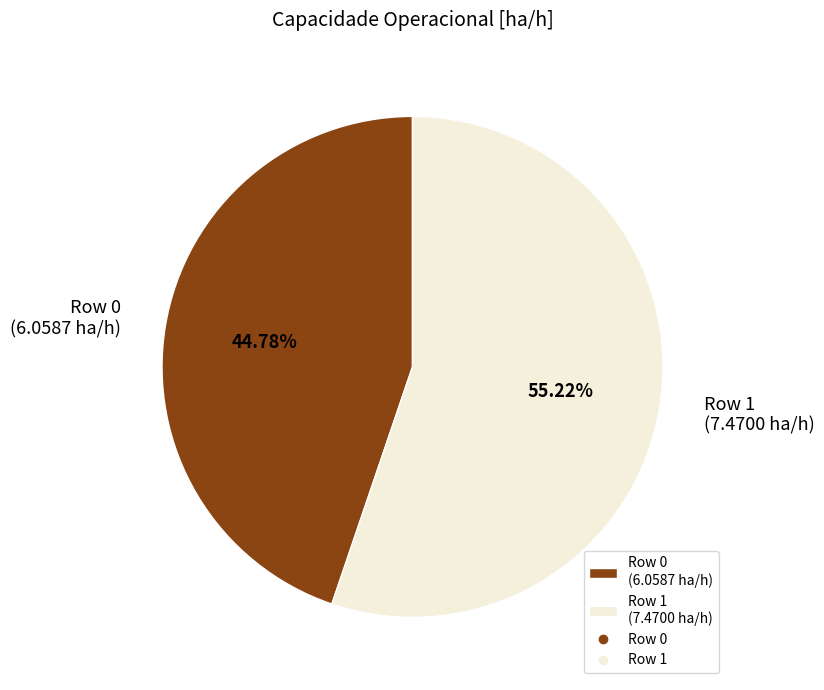

Between Row 0 and Row 1, which is larger?

Row 1